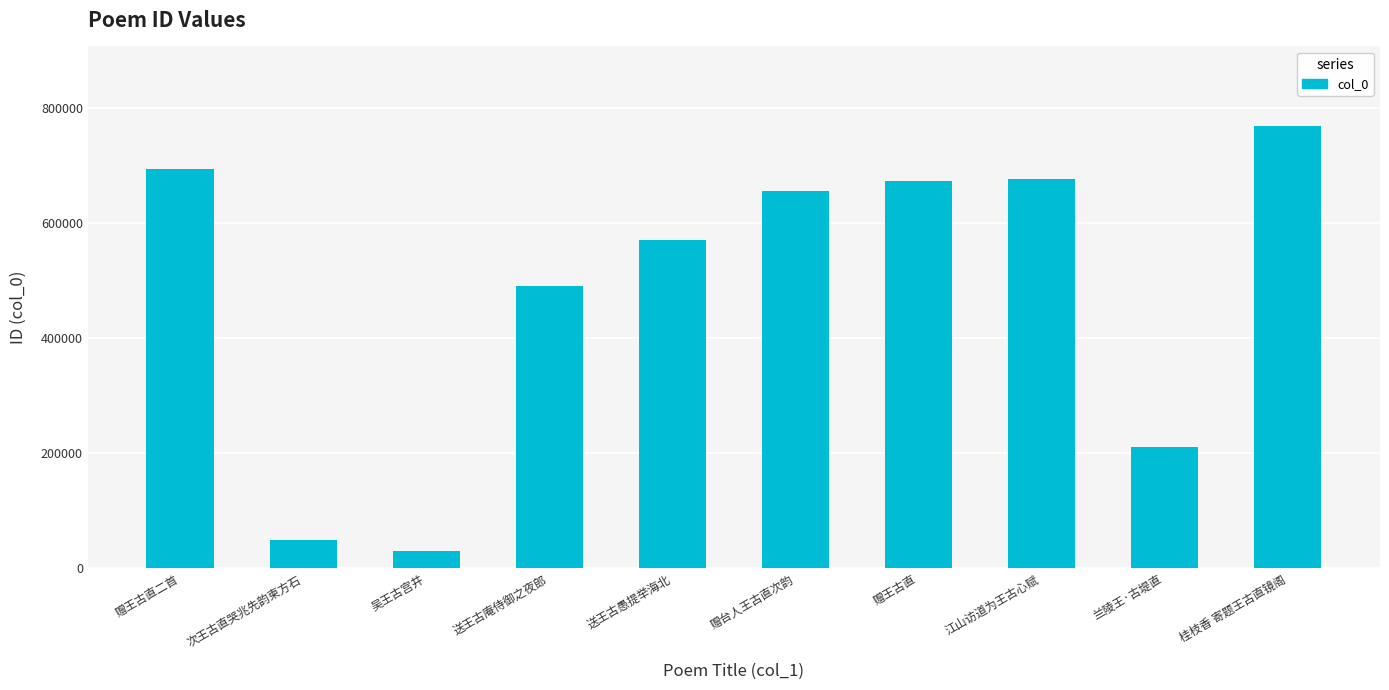

What is the approximate value at 送王古愚提举海北?

571117